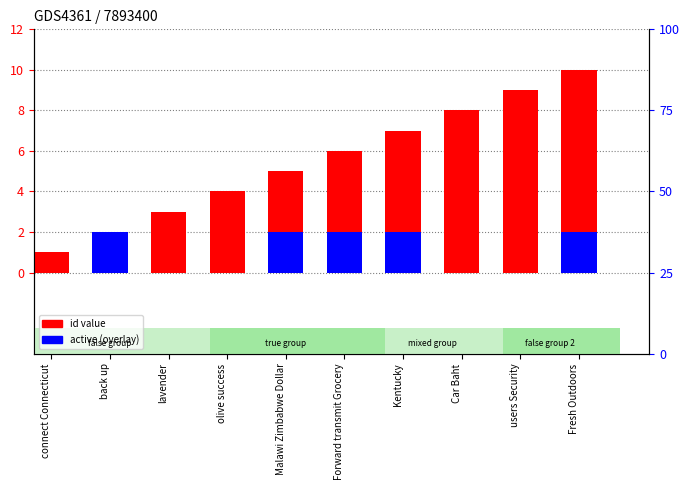

Which series changed the most between lavender and olive success?

id value